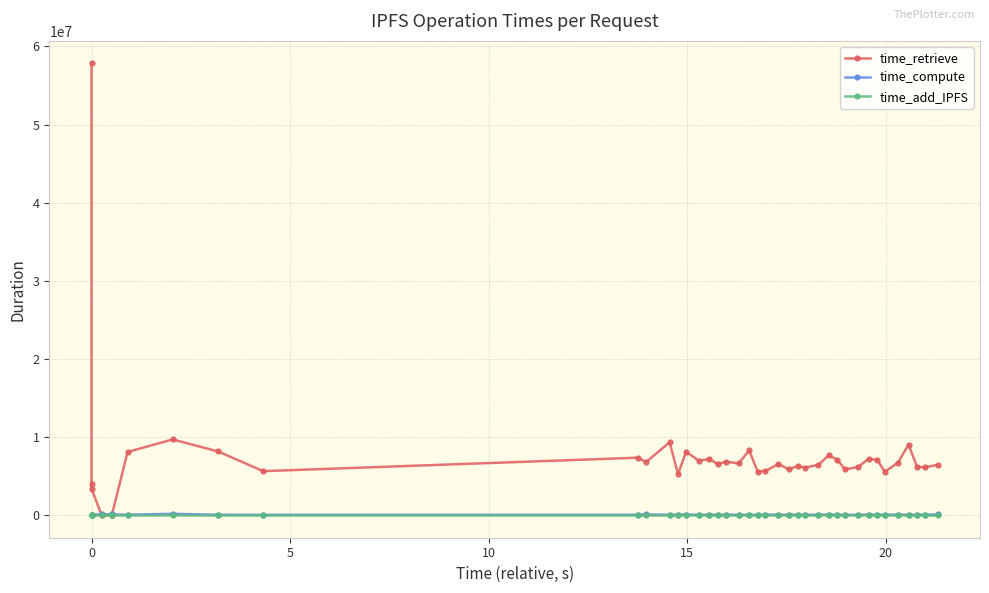

True or false: time_retrieve has more than 1 interior local peaks.

True